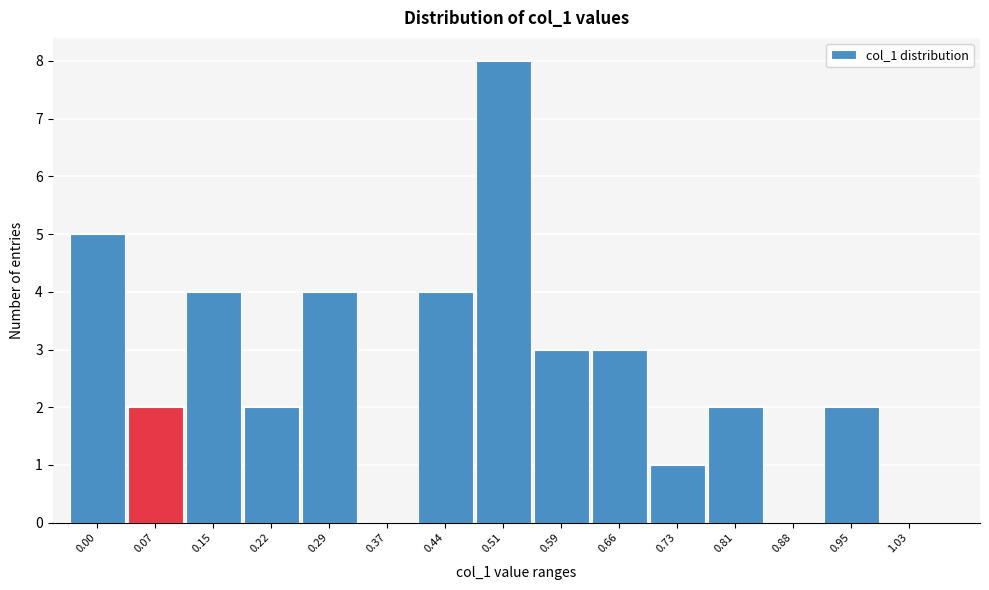

Reading left to right, list all the values displayed in this chart.

0.00=5	0.07=2	0.15=4	0.22=2	0.29=4	0.37=0	0.44=4	0.51=8	0.59=3	0.66=3	0.73=1	0.81=2	0.88=0	0.95=2	1.03=0